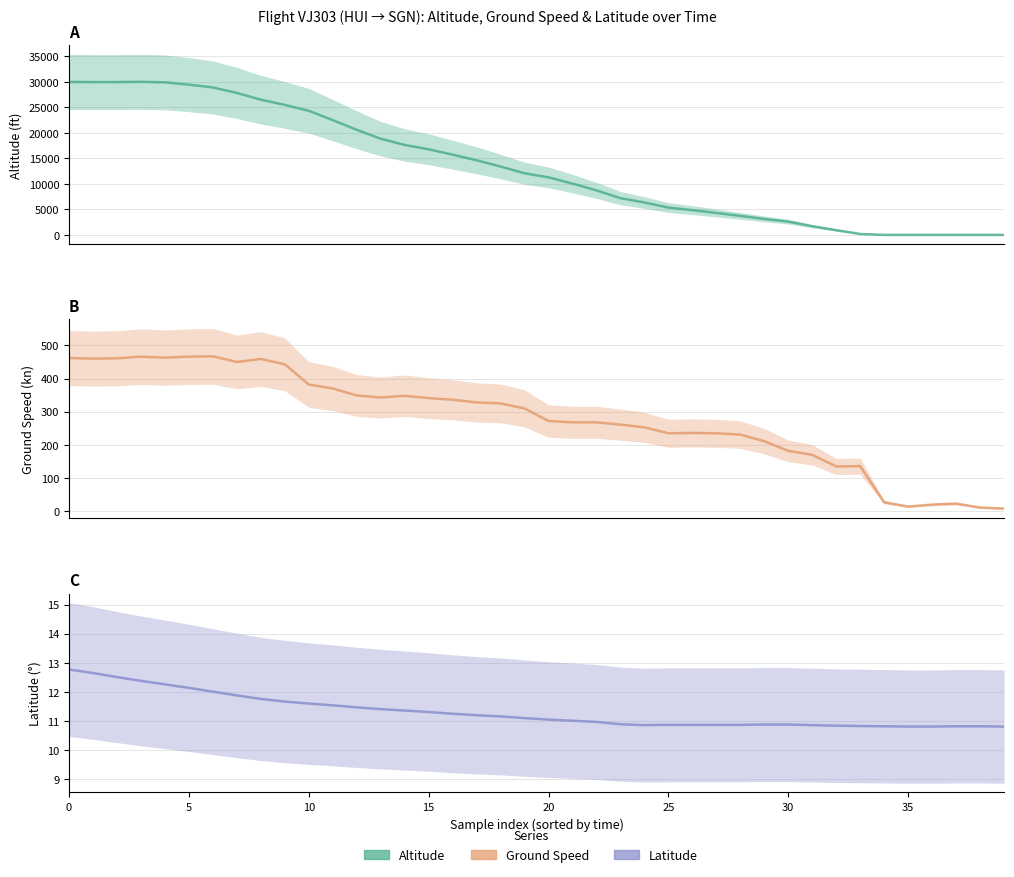

What is the sum of the ground_speed values at 0 and 19?

772.0